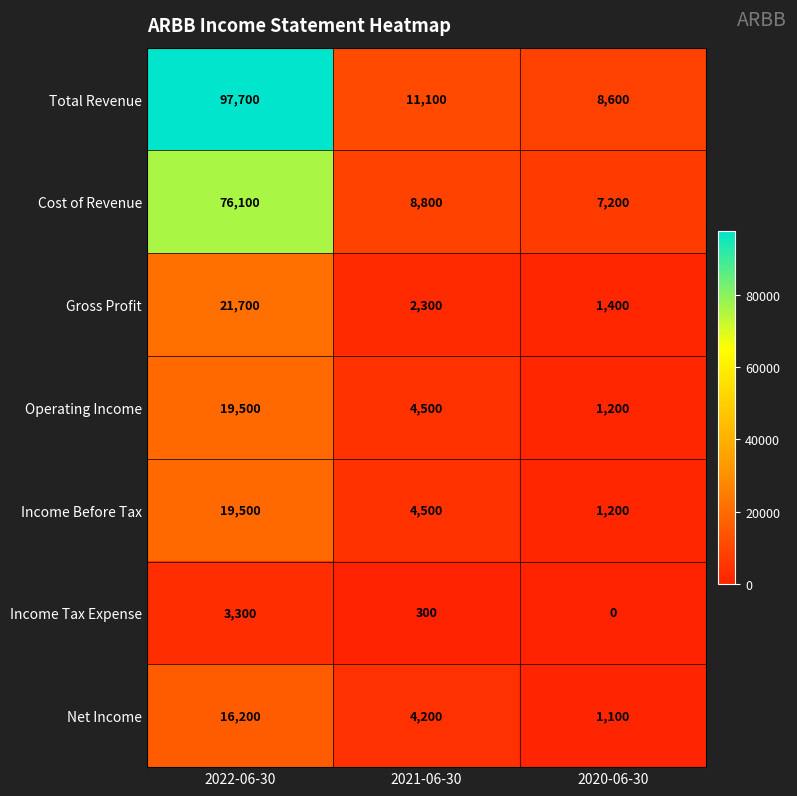

Is the value of Operating Income at 2020-06-30 greater than the value of Total Revenue at 2020-06-30?

No